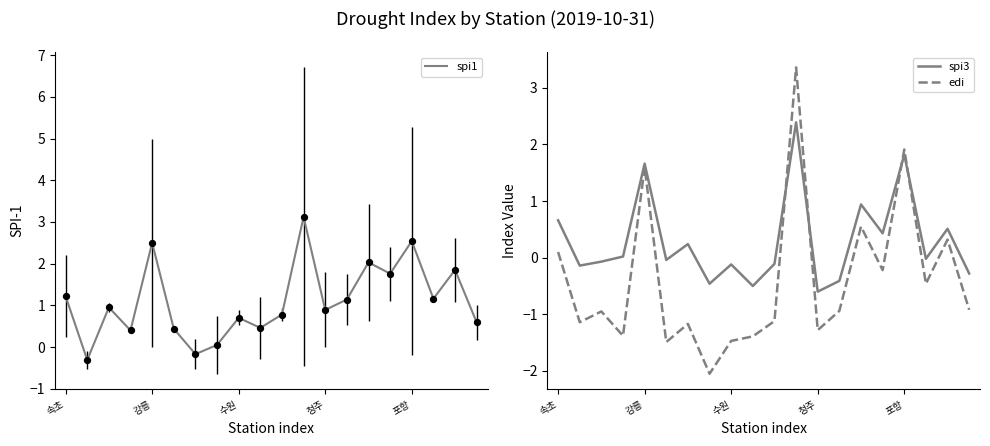

What are all the series names shown in the legend?

spi1, spi3, edi